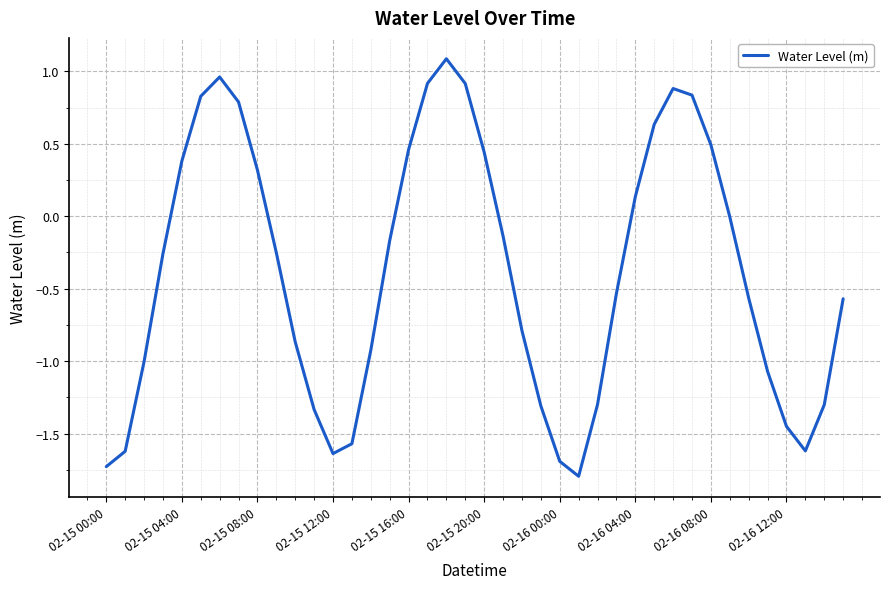

What is the maximum value shown in the chart?

1.1